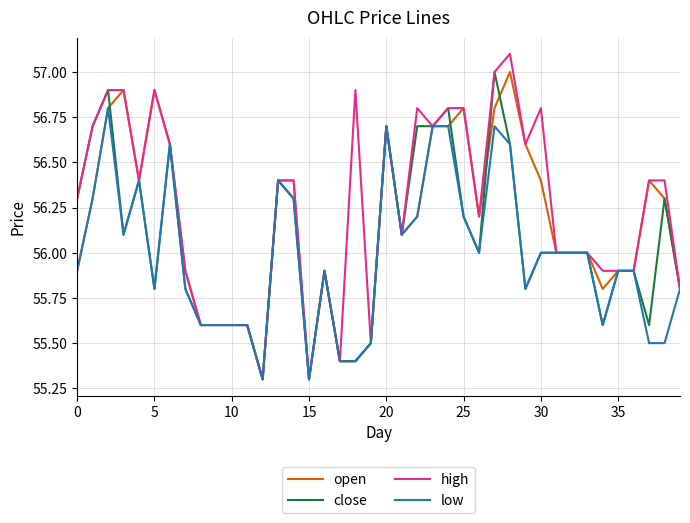

List the series in order of their overall mean, lowest first.

low, close, open, high